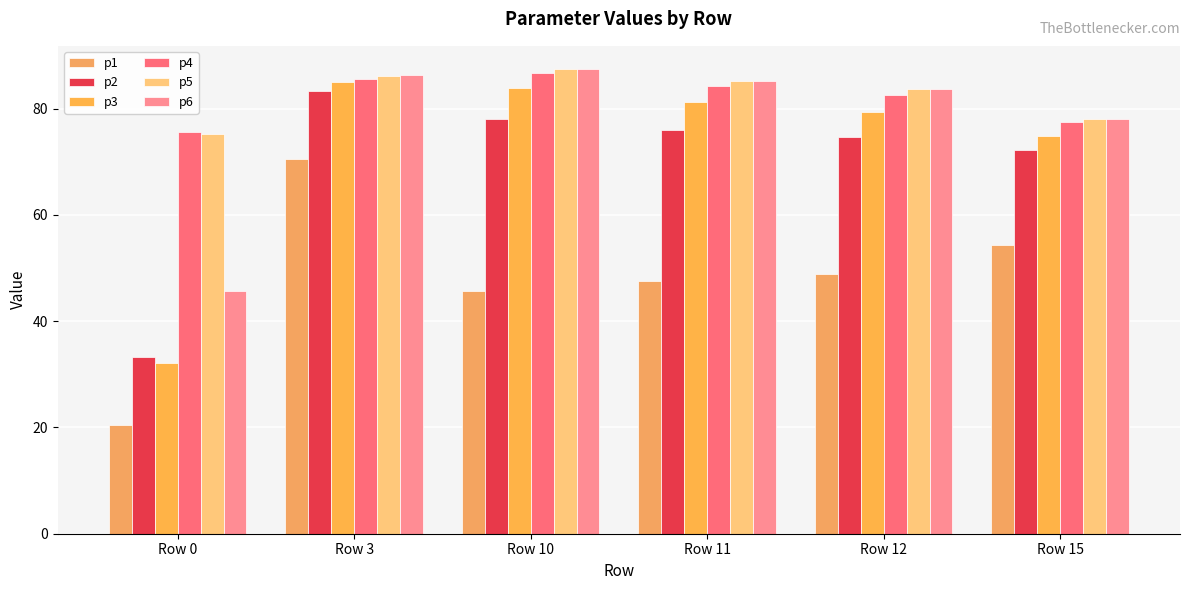

What is the highest value of the p3 series?

85.0